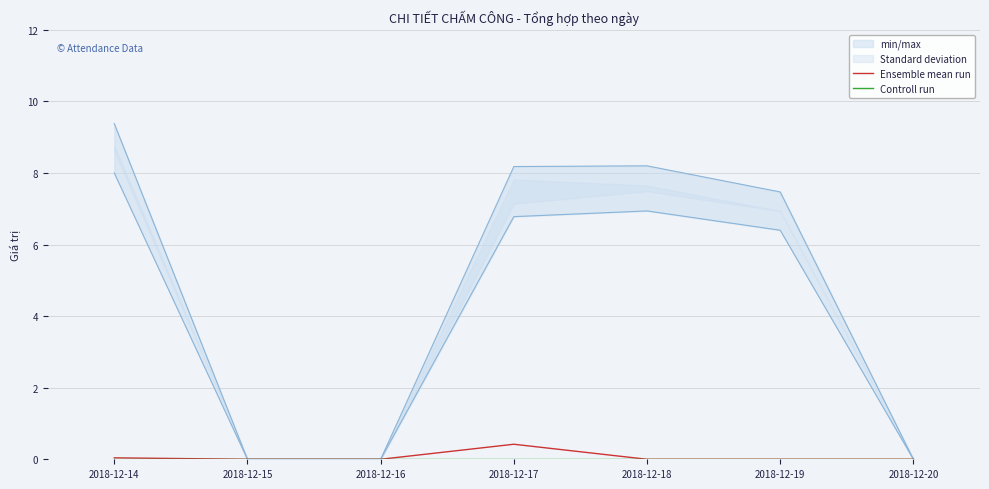

At which label does Ensemble mean run reach its peak?

2018-12-17